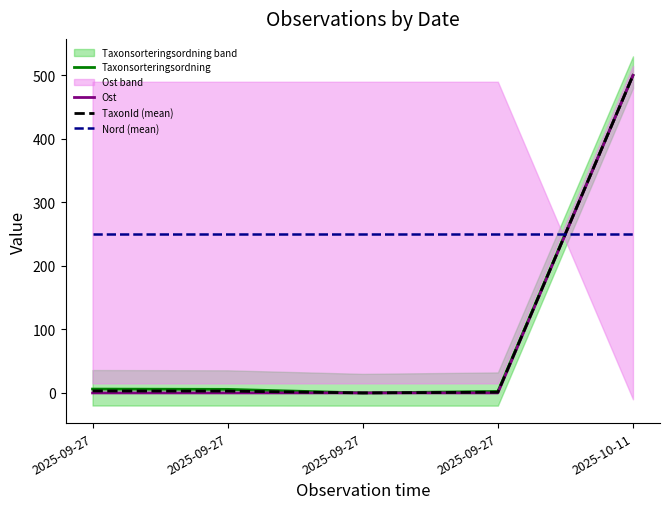

Reading right to left, transcribe all the data shown in this chart.

Taxonsorteringsordning: 2025-10-11=500.0	2025-09-27=2.3	2025-09-27=0.0	2025-09-27=5.6	2025-09-27=6.0
Ost: 2025-10-11=500.0	2025-09-27=0.0	2025-09-27=0.0	2025-09-27=0.0	2025-09-27=0.0
TaxonId (mean): 2025-10-11=500.0	2025-09-27=1.1	2025-09-27=0.0	2025-09-27=2.9	2025-09-27=3.1
Nord (mean): 2025-10-11=250.0	2025-09-27=250.0	2025-09-27=250.0	2025-09-27=250.0	2025-09-27=250.0